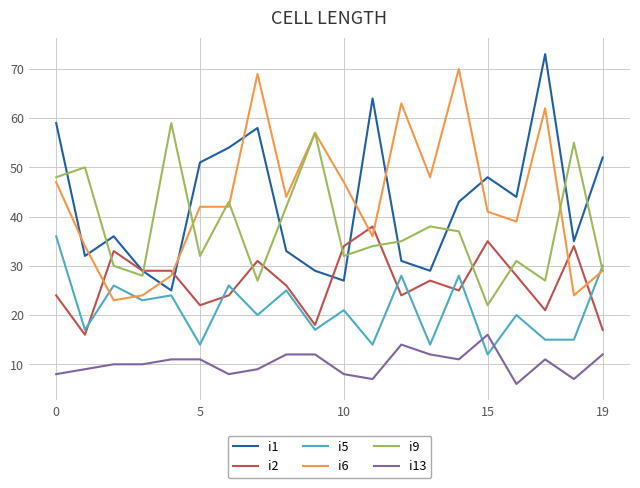

List the series in order of their peak value, highest first.

i1, i6, i9, i2, i5, i13